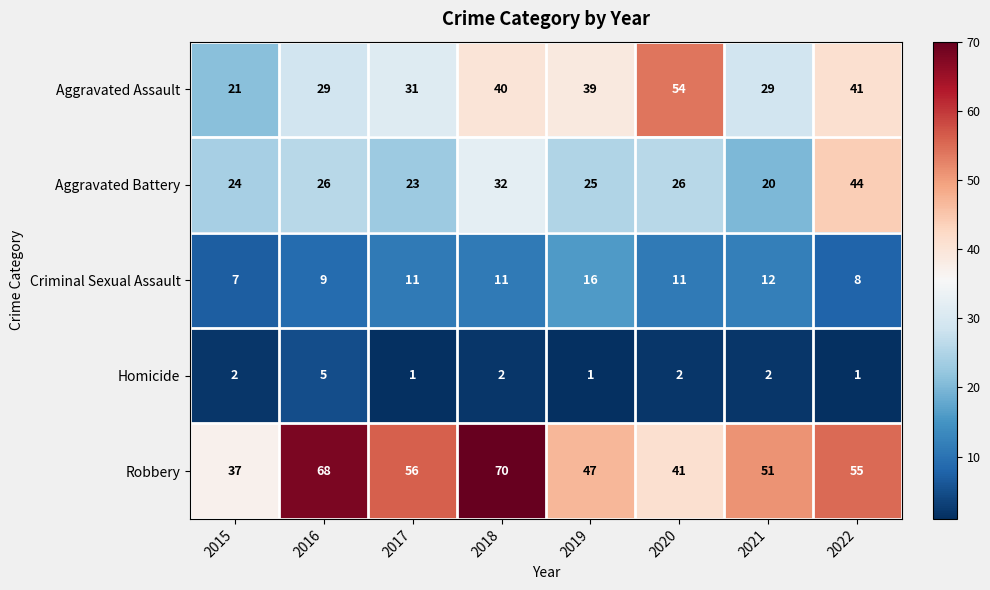

What is the average value of the Aggravated Assault series?

36